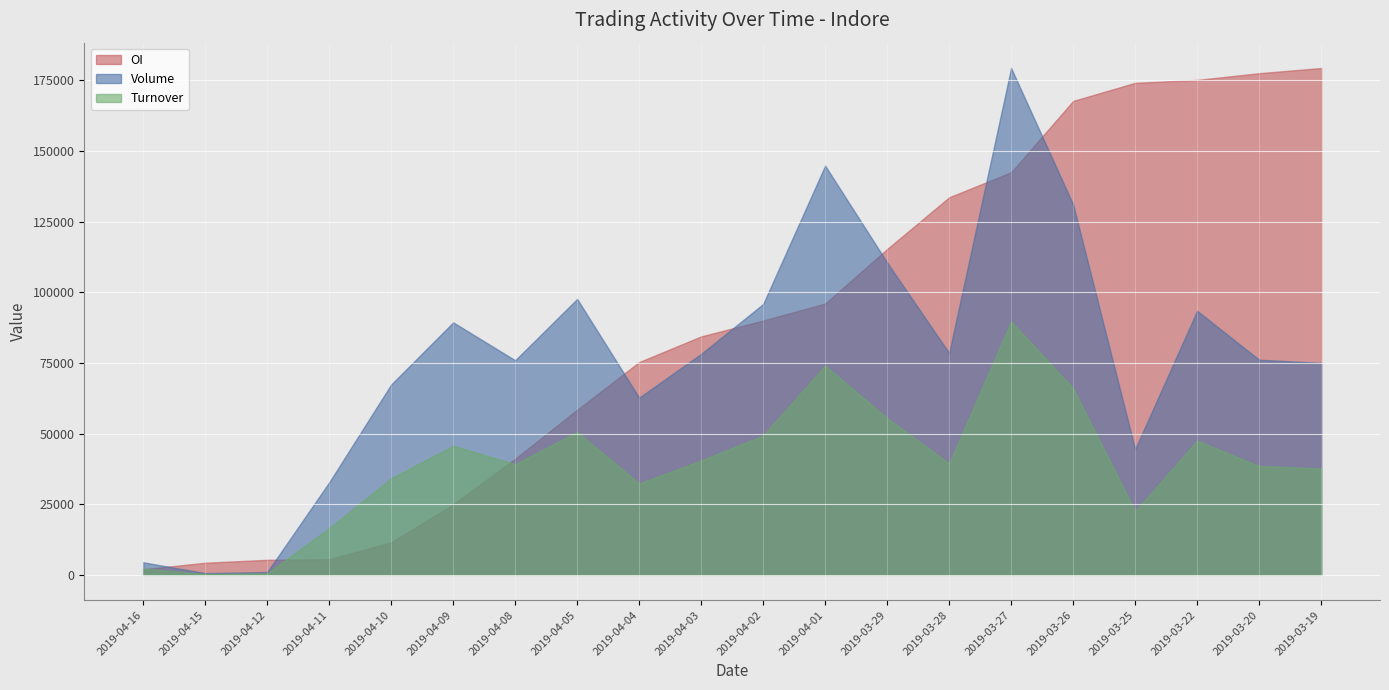

List the series in order of their peak value, highest first.

OI, Volume, Turnover